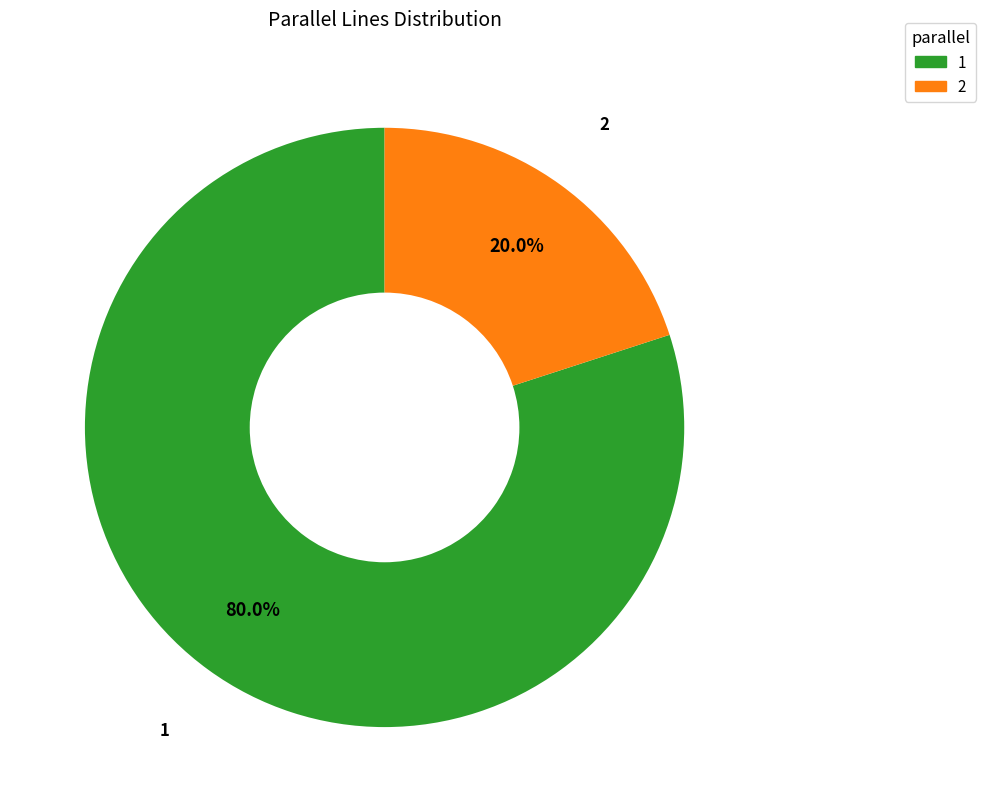

What is the smallest slice in the pie chart?

2